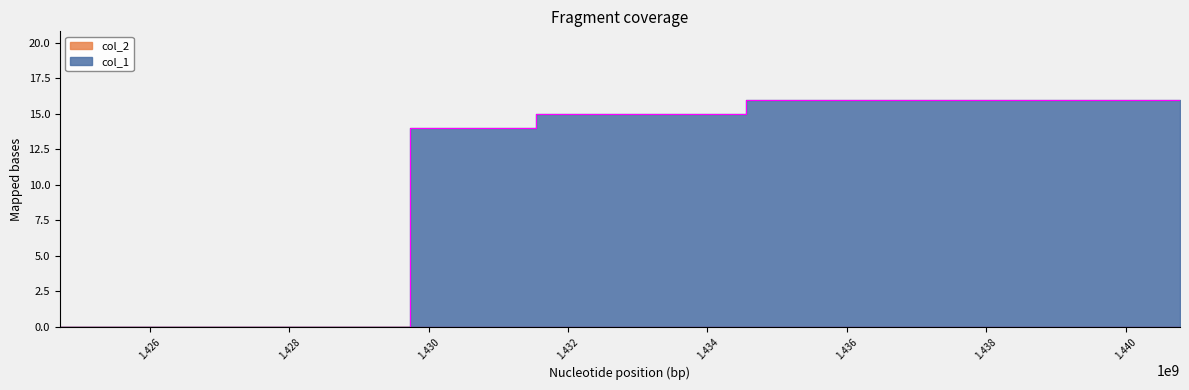

What is the change in value from 1424709880 to 1431548182?

+15